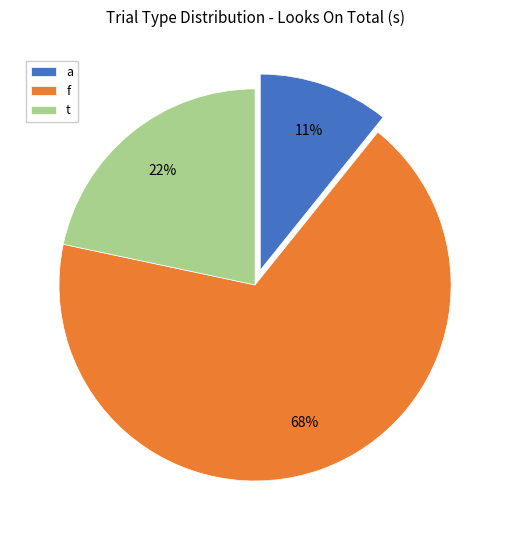

Is there any slice that represents more than half of the pie?

Yes